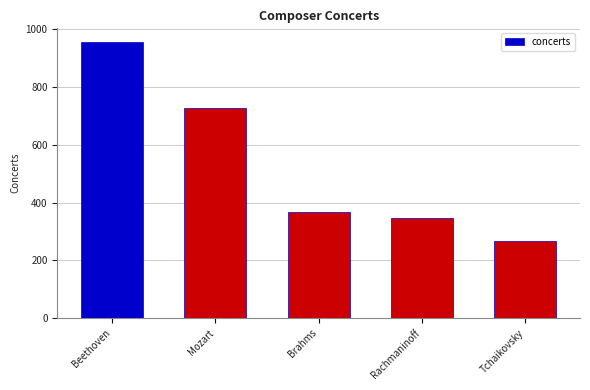

Rank the categories by value from lowest to highest.

Tchaikovsky, Rachmaninoff, Brahms, Mozart, Beethoven